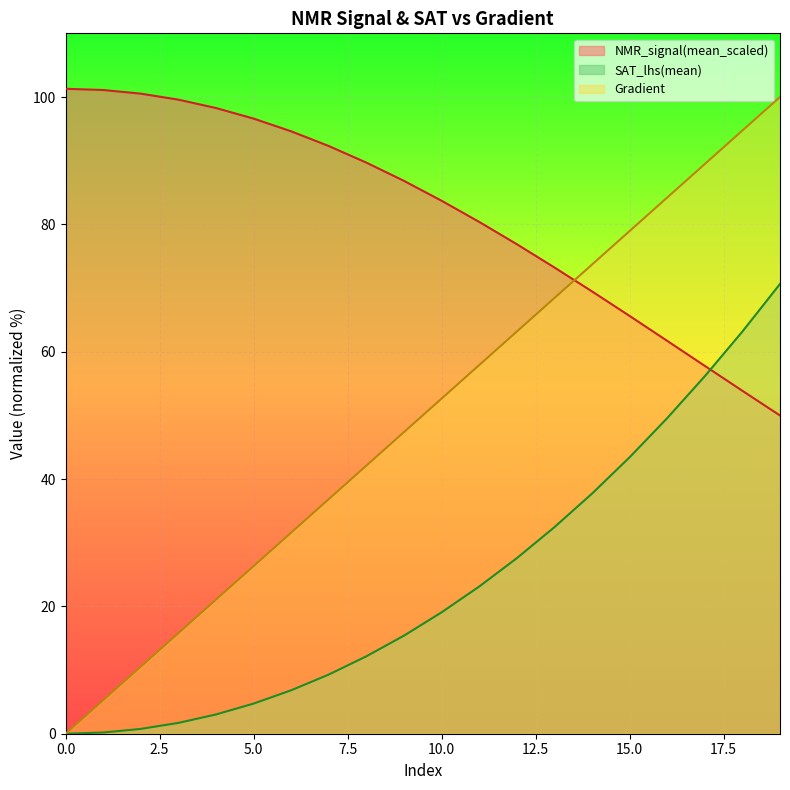

Rank the categories by NMR_signal(mean_scaled) value from lowest to highest.

19, 18, 17, 16, 15, 14, 13, 12, 11, 10, 9, 8, 7, 6, 5, 4, 3, 2, 1, 0